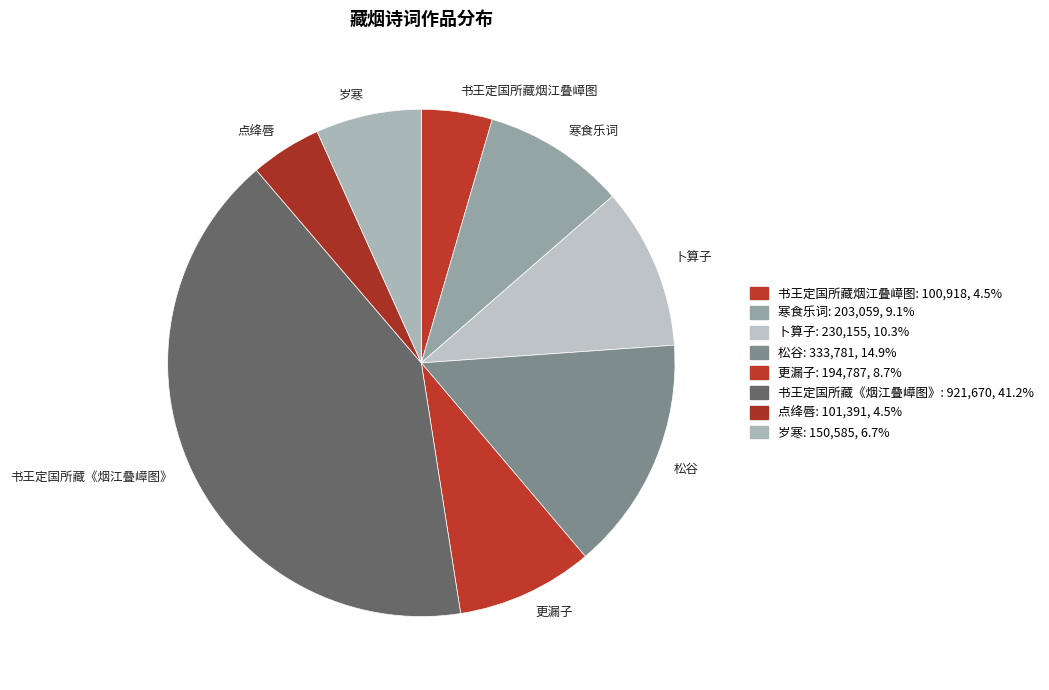

Does 岁寒 represent more than half of the total?

No